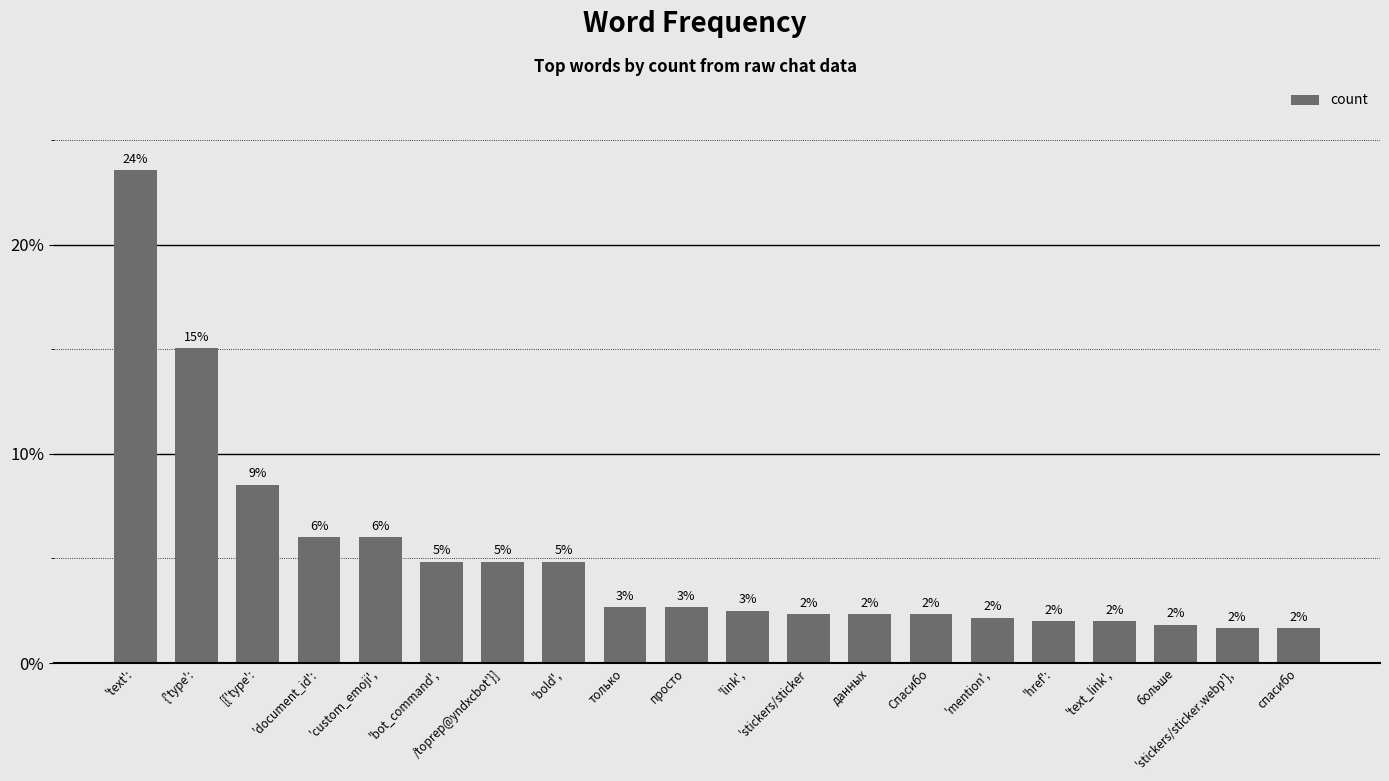

Between 'text': and /toprep@yndxcbot'}], which is larger?

'text':